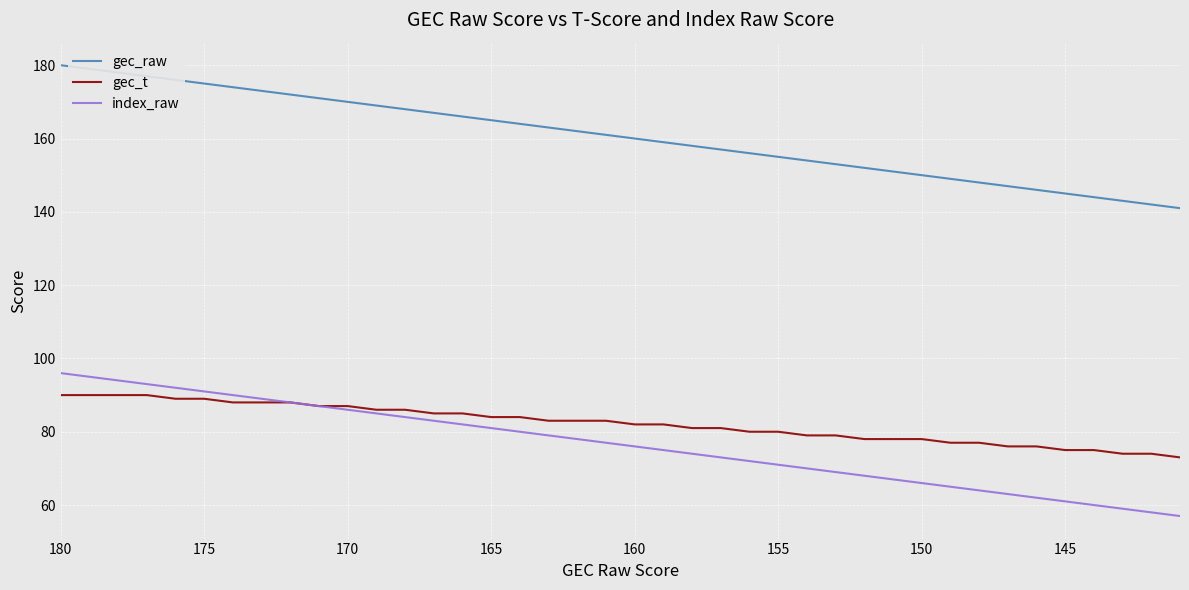

The value of gec_t at 170 is 36. True or false?

False